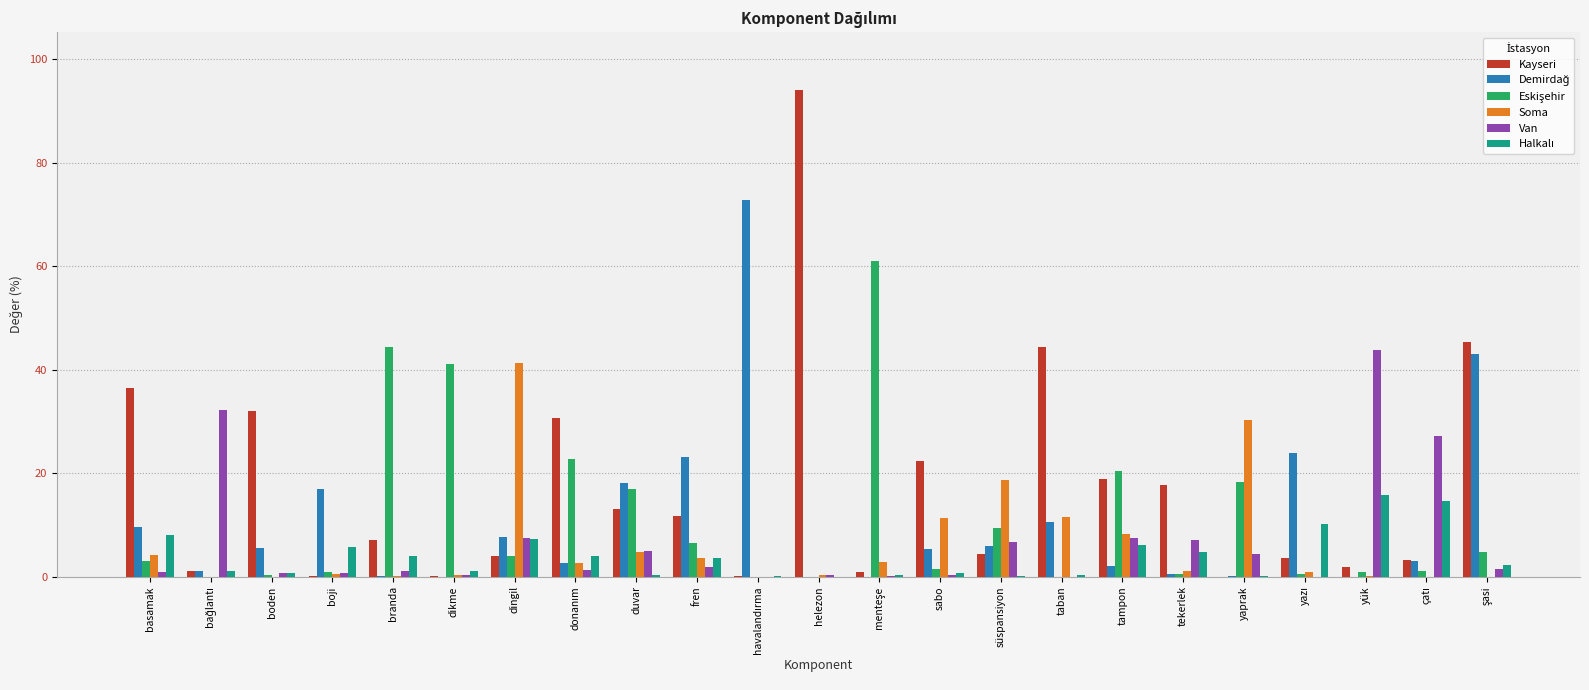

True or false: Kayseri has a value of 61.2 at basamak.

False